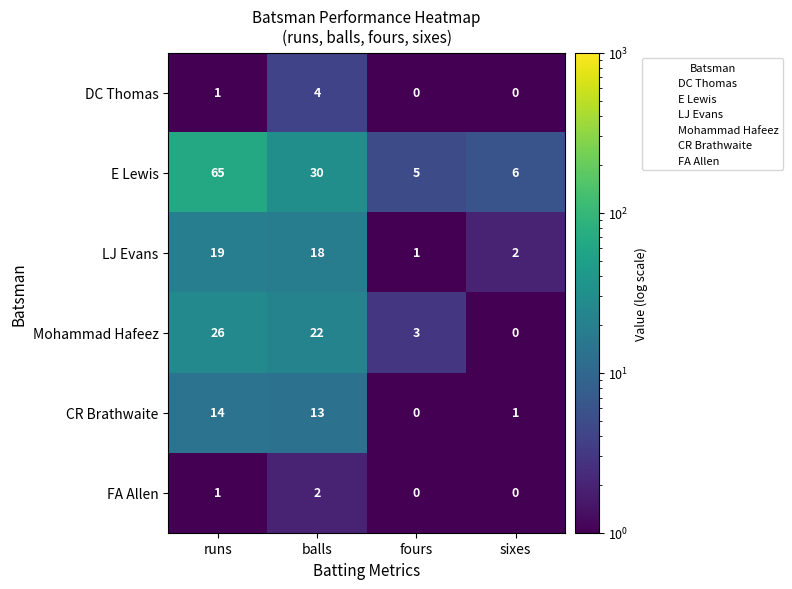

Reading left to right, list all the values displayed in this chart.

DC Thomas: runs=1	balls=4	fours=0	sixes=0
E Lewis: runs=65	balls=30	fours=5	sixes=6
LJ Evans: runs=19	balls=18	fours=1	sixes=2
Mohammad Hafeez: runs=26	balls=22	fours=3	sixes=0
CR Brathwaite: runs=14	balls=13	fours=0	sixes=1
FA Allen: runs=1	balls=2	fours=0	sixes=0